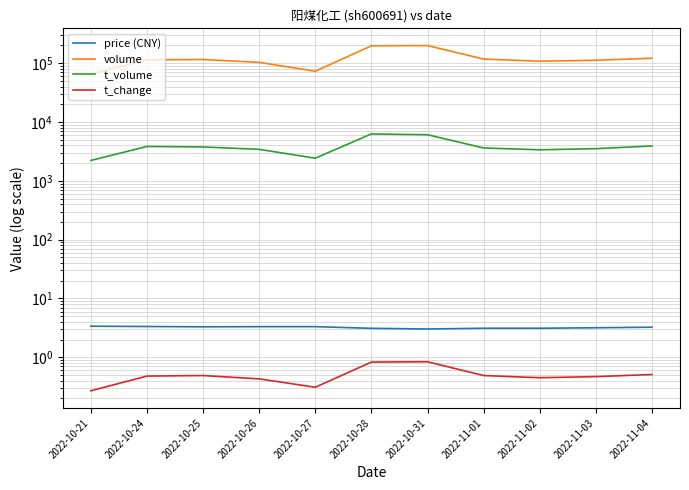

What is the minimum value shown in the chart?

0.3